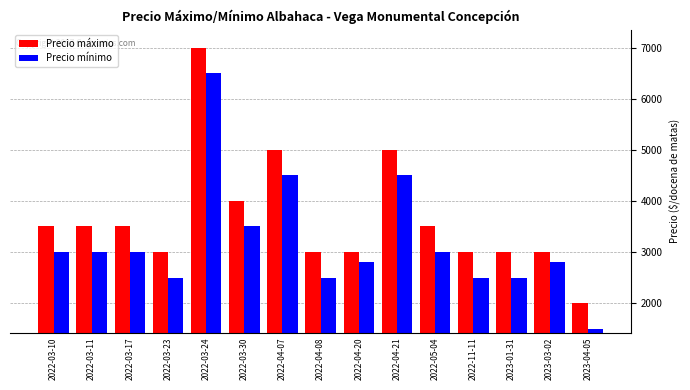

Count the number of categories in the chart.

15